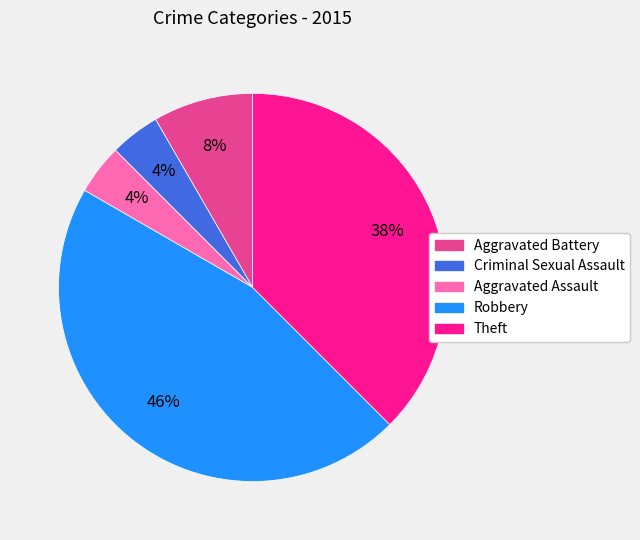

Which slice is the largest?

Robbery